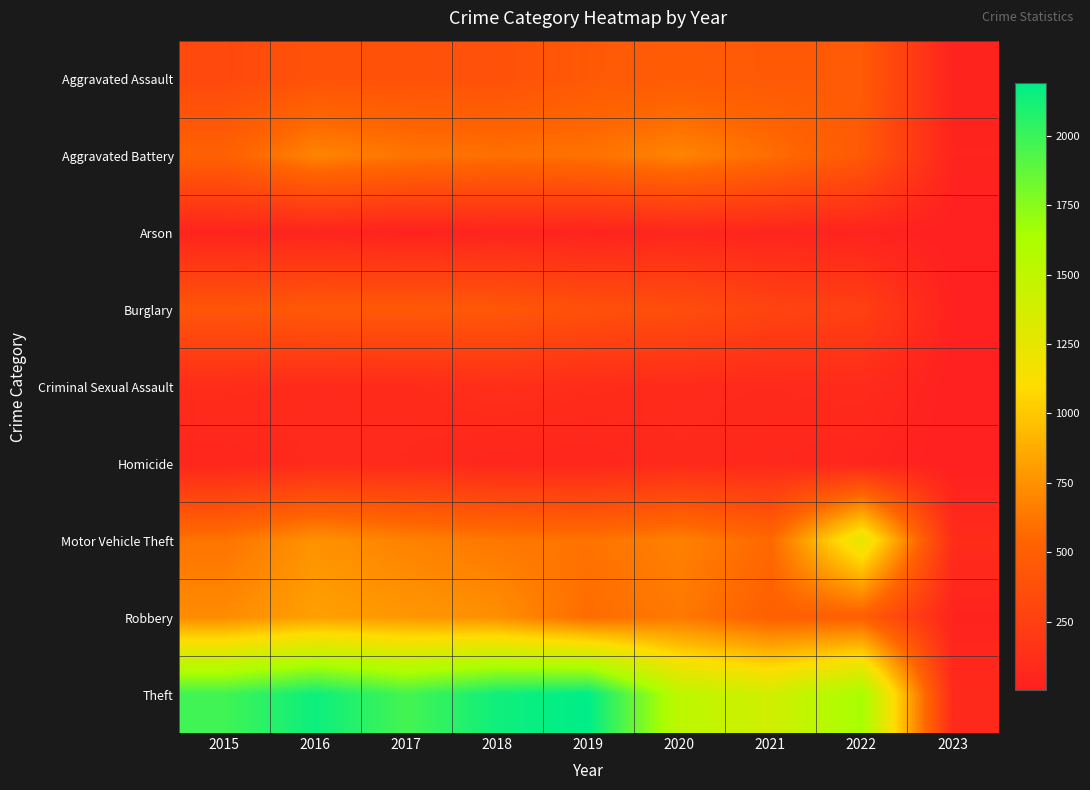

Between 2017 and 2023, which series saw the biggest shift?

Theft